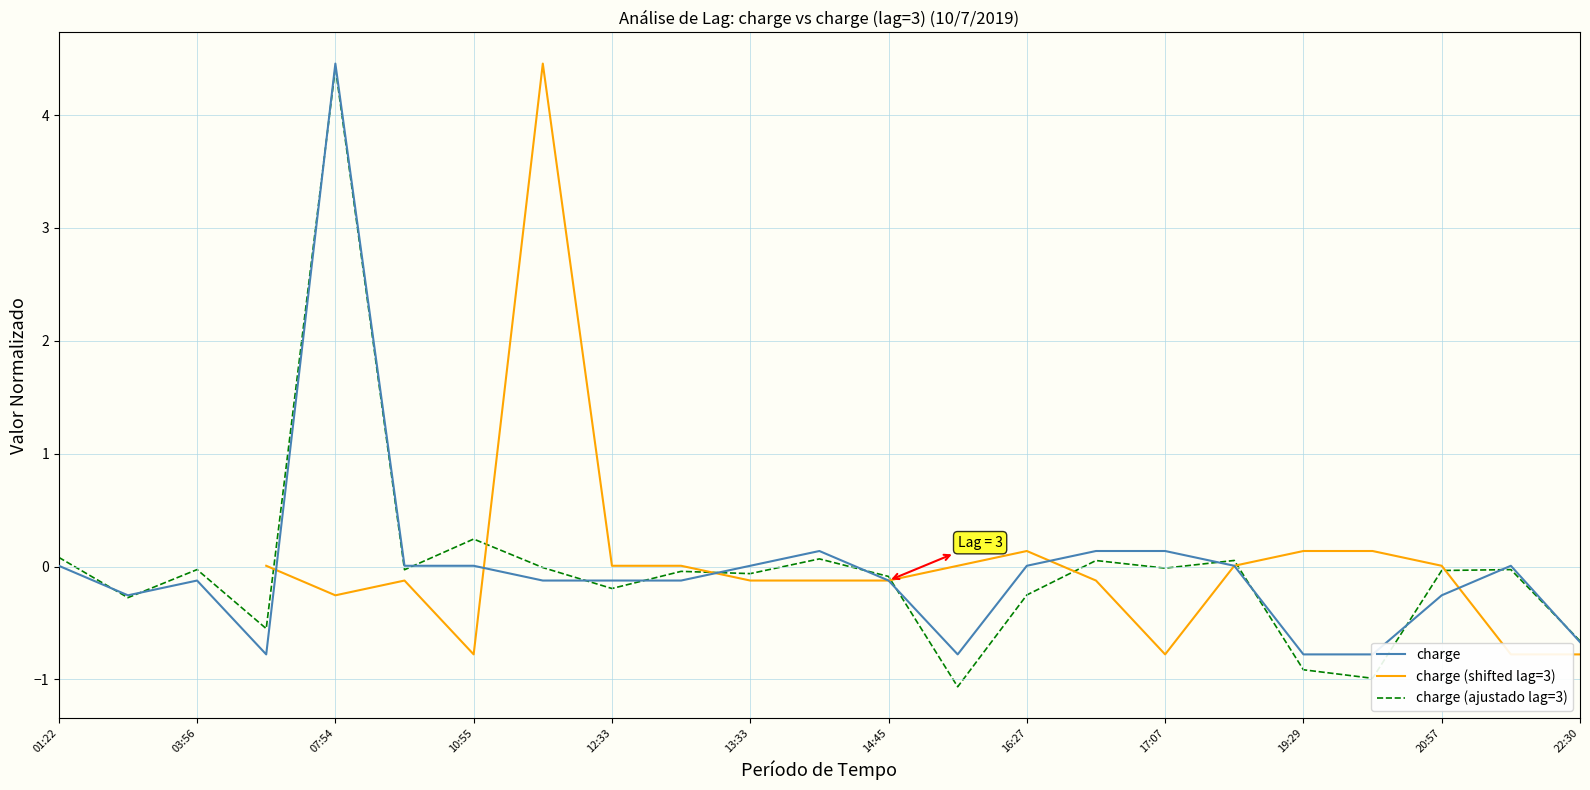

The charge (ajustado lag=3) series shows -0.1 at 13:33. True or false?

True